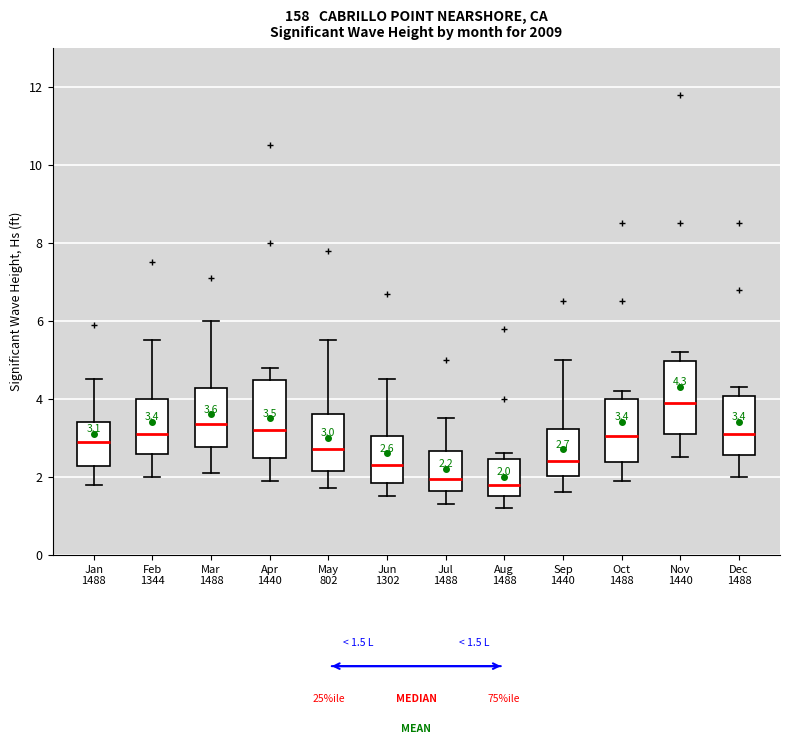

Which box has the highest median line?

Nov 1440